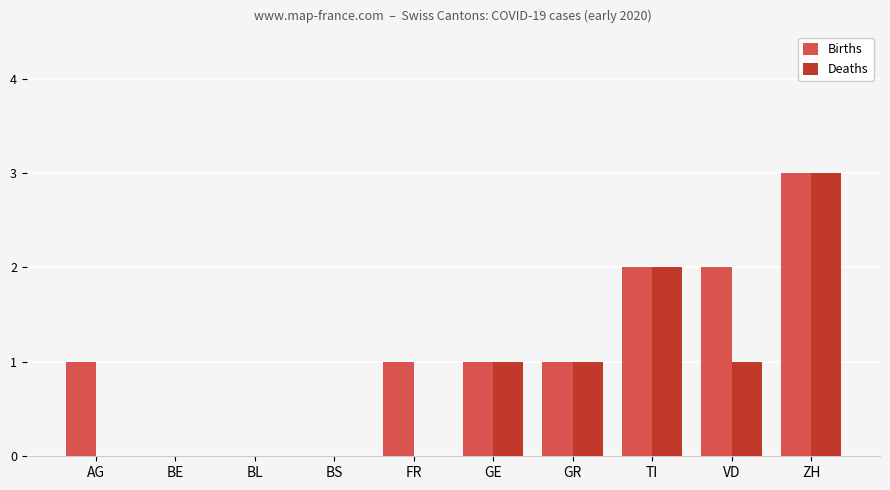

Which series changed the most between BS and FR?

Births